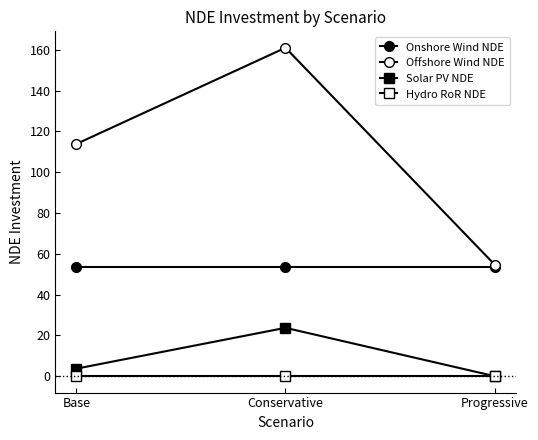

Reading right to left, transcribe all the data shown in this chart.

Onshore Wind NDE: 53.6	53.6	53.6
Offshore Wind NDE: 54.7	161.0	113.9
Solar PV NDE: 0.0	23.7	3.7
Hydro RoR NDE: 0.2	0.2	0.2